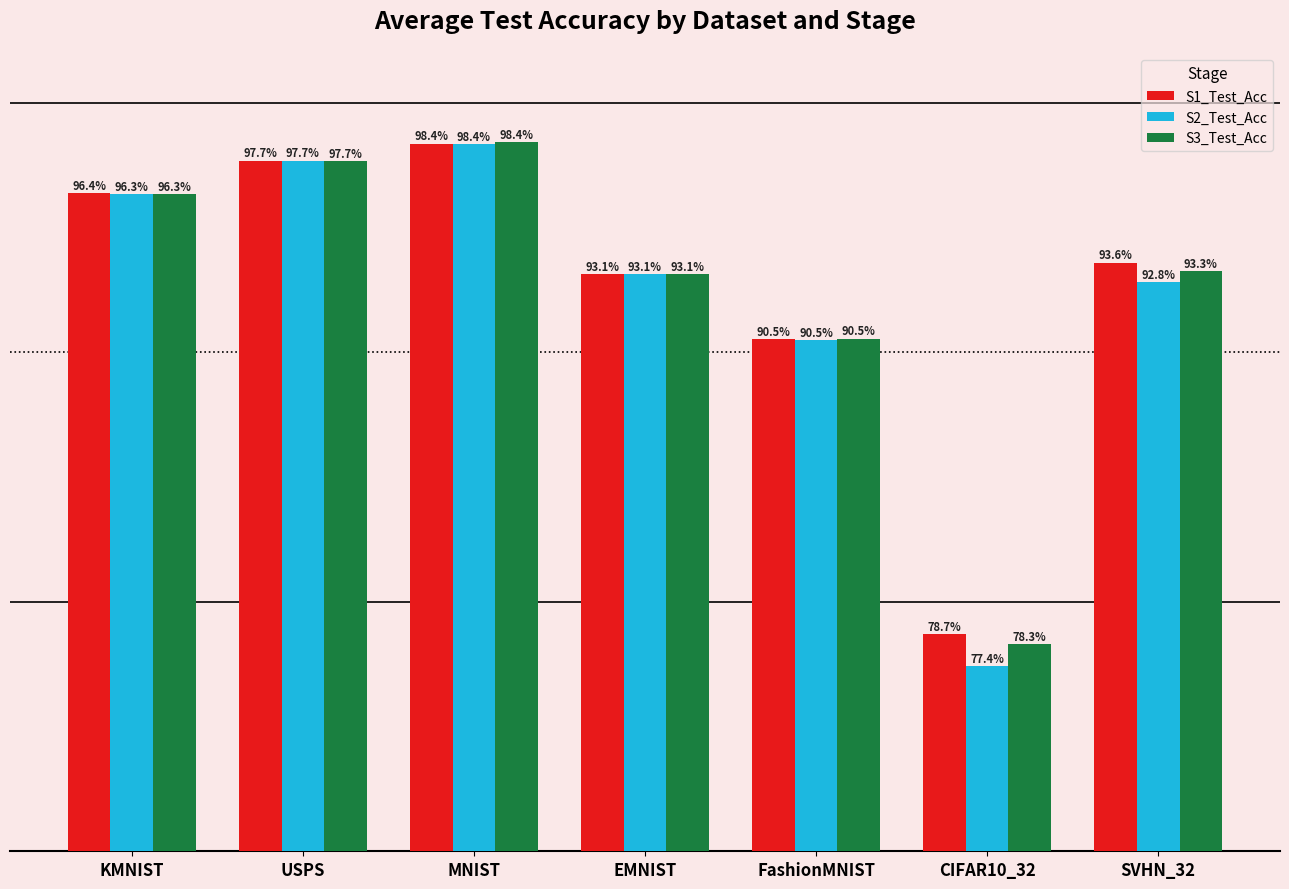

What is the difference between the second highest and minimum values in the S2_Test_Acc series?

20.3